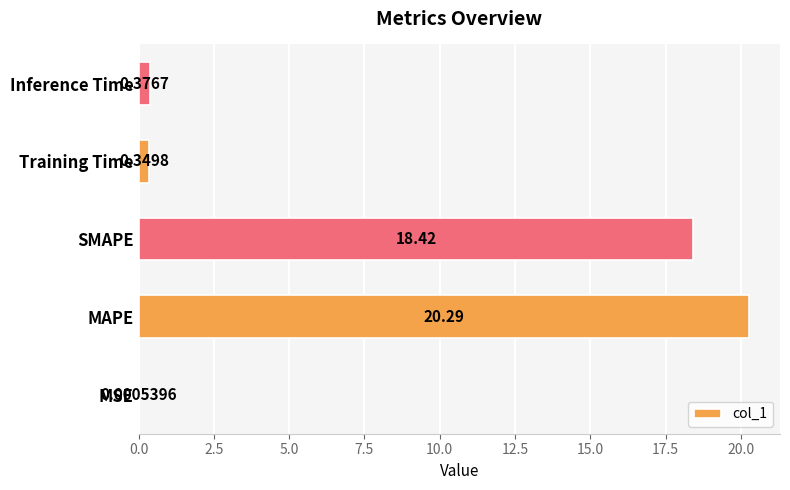

At which category does the chart reach its peak across all series?

MAPE